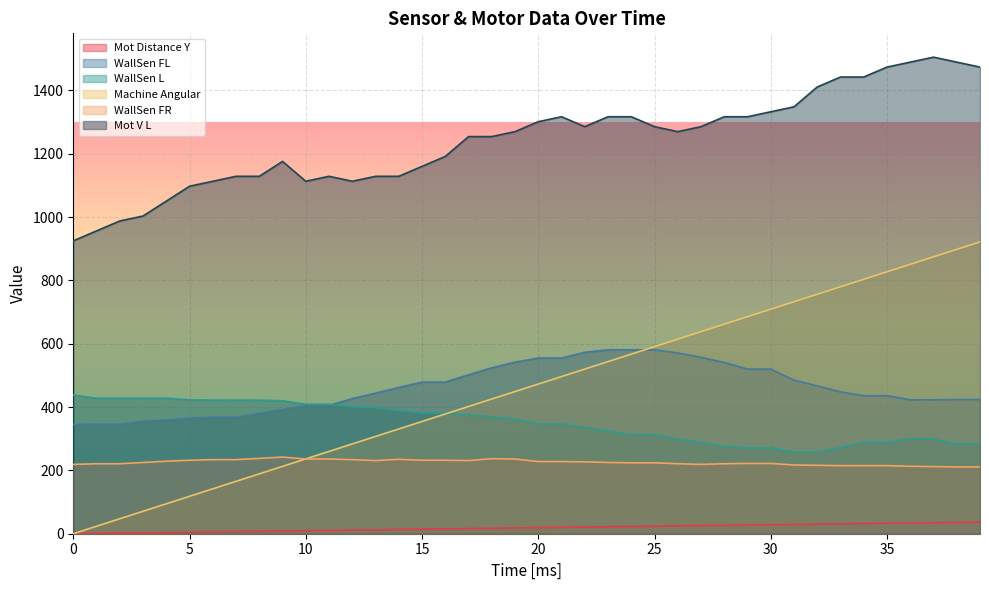

True or false: WallSen L has more than 0 interior local peaks.

True